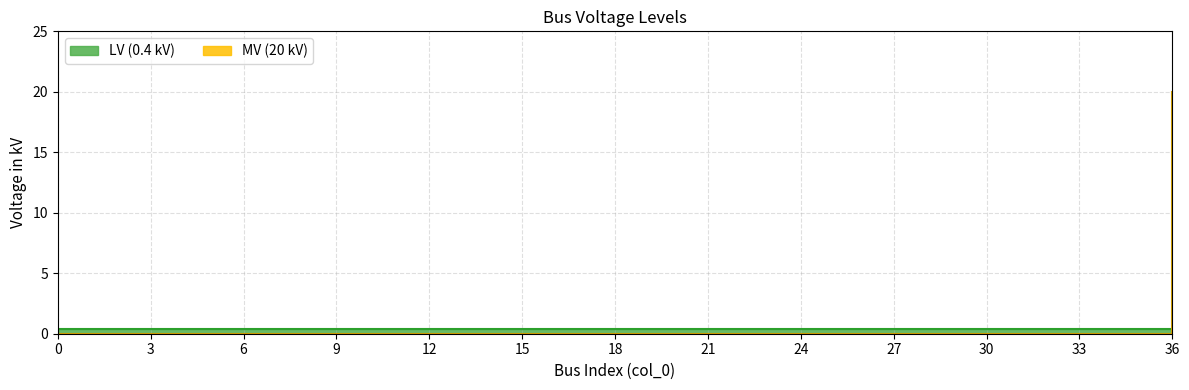

List the labels in order of value, smallest first.

0, 1, 2, 3, 4, 5, 6, 7, 8, 9, 10, 11, 12, 13, 14, 15, 16, 17, 18, 19, 20, 21, 22, 23, 24, 25, 26, 27, 28, 29, 30, 31, 32, 33, 34, 35, 36